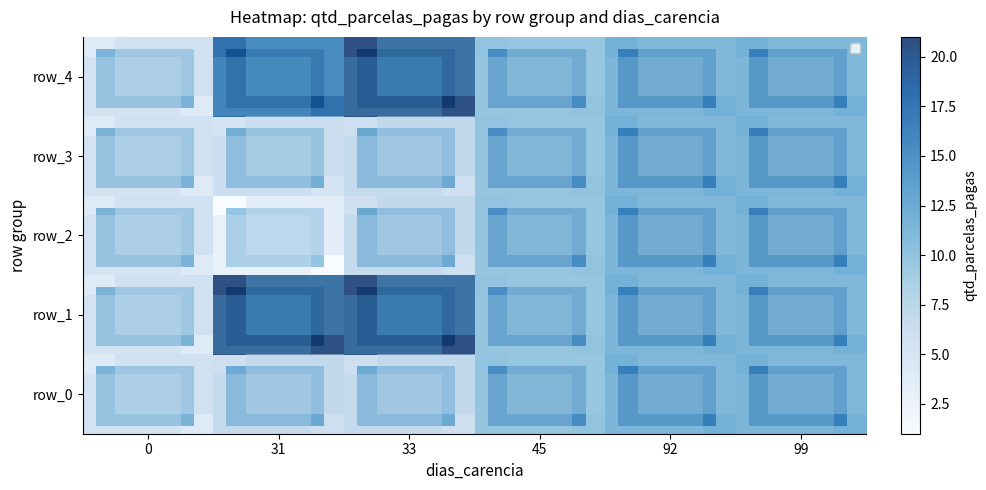

Reading left to right, what are all the values shown in this chart?

row_0: 0=4	31=6	33=6	45=10	92=12	99=12
row_1: 0=4	31=21	33=21	45=10	92=12	99=12
row_2: 0=4	31=1	33=6	45=10	92=12	99=12
row_3: 0=4	31=5	33=6	45=10	92=12	99=12
row_4: 0=4	31=18	33=21	45=10	92=12	99=12